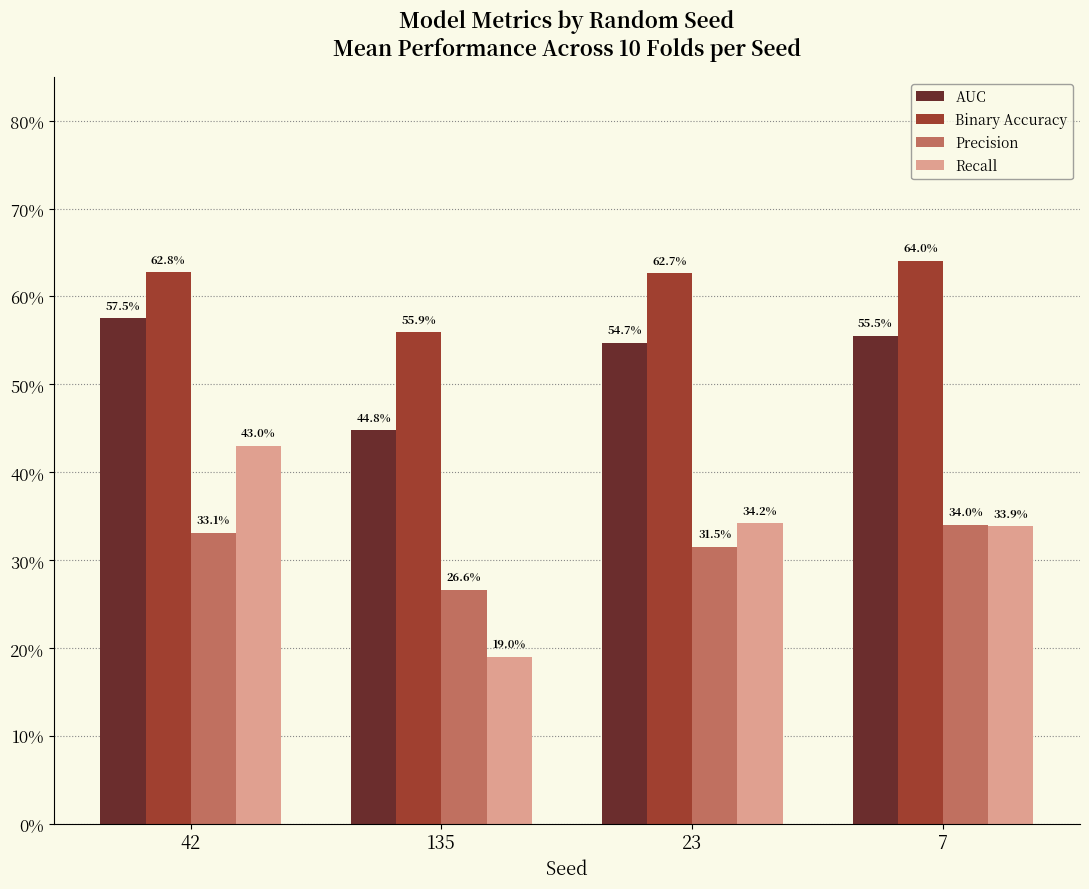

Reading left to right, what are all the values shown in this chart?

AUC: 42=0.6	135=0.4	23=0.5	7=0.6
Binary Accuracy: 42=0.6	135=0.6	23=0.6	7=0.6
Precision: 42=0.3	135=0.3	23=0.3	7=0.3
Recall: 42=0.4	135=0.2	23=0.3	7=0.3